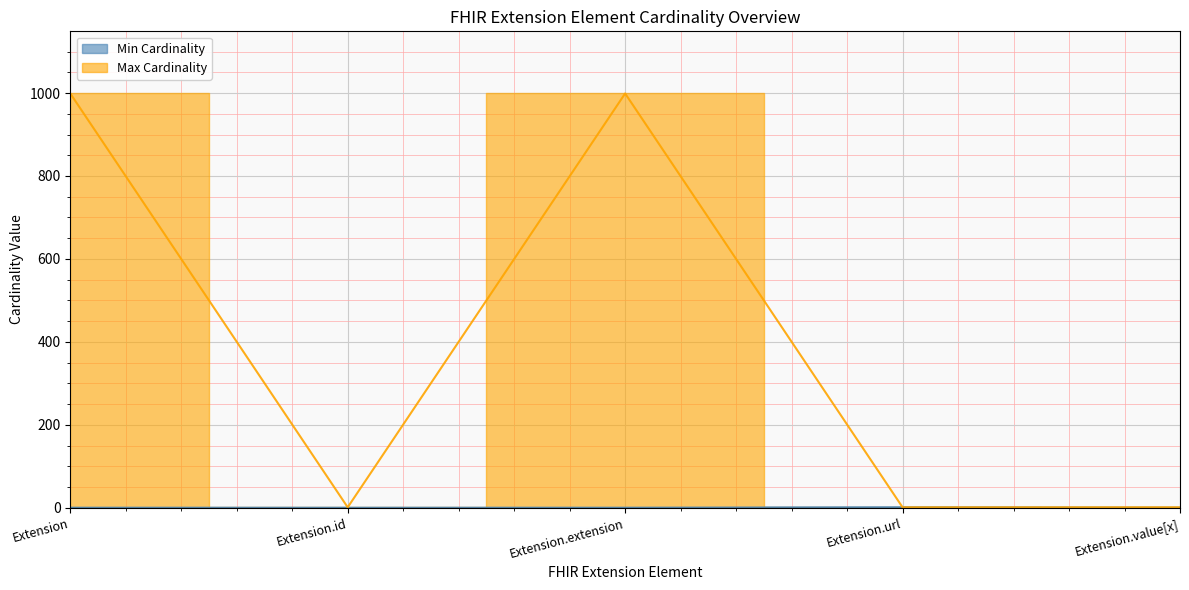

The value of Min Cardinality at Extension.url is 1. True or false?

True